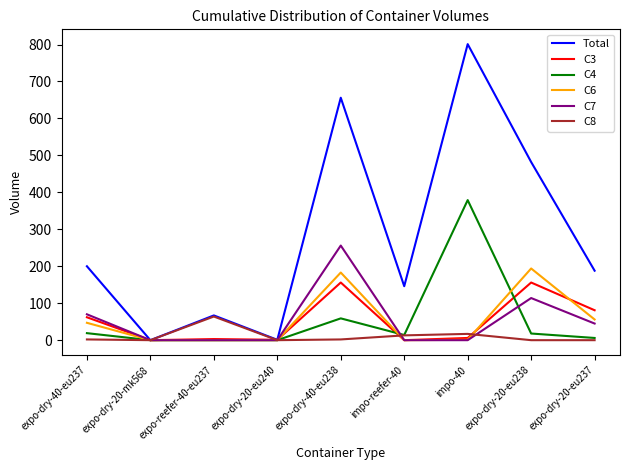

List the series in order of their peak value, highest first.

Total, C4, C7, C6, C3, C8